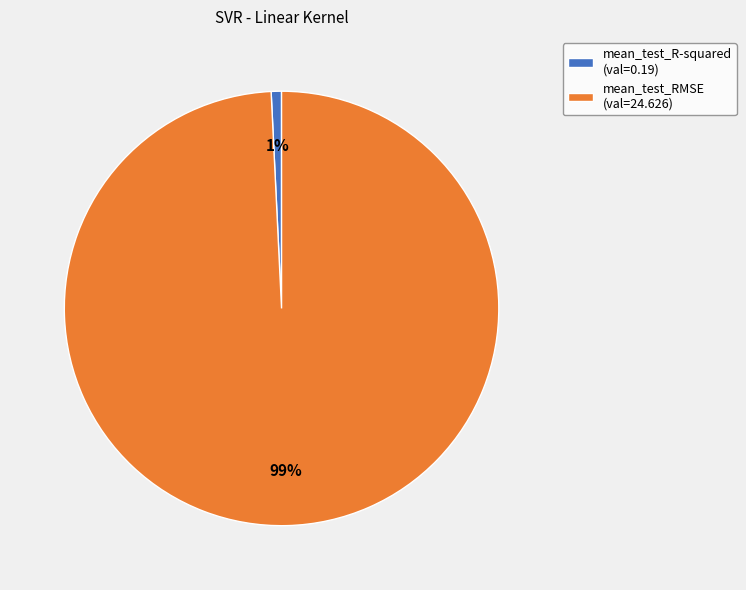

Is it true that mean_test_R-squared is 1% of the pie?

True